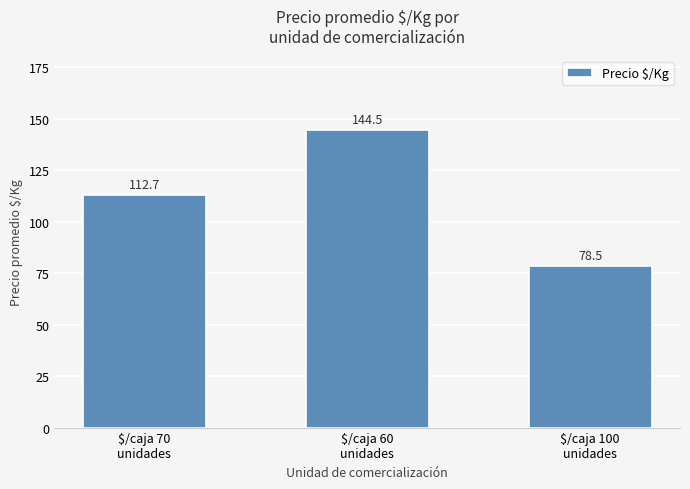

Reading left to right, what are all the values shown in this chart?

$/caja 70
unidades=112.7	$/caja 60
unidades=144.5	$/caja 100
unidades=78.5